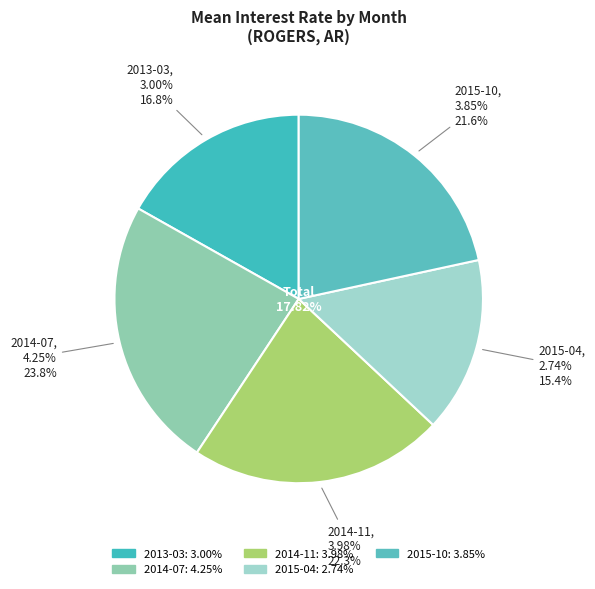

How many slices are in this pie chart?

5